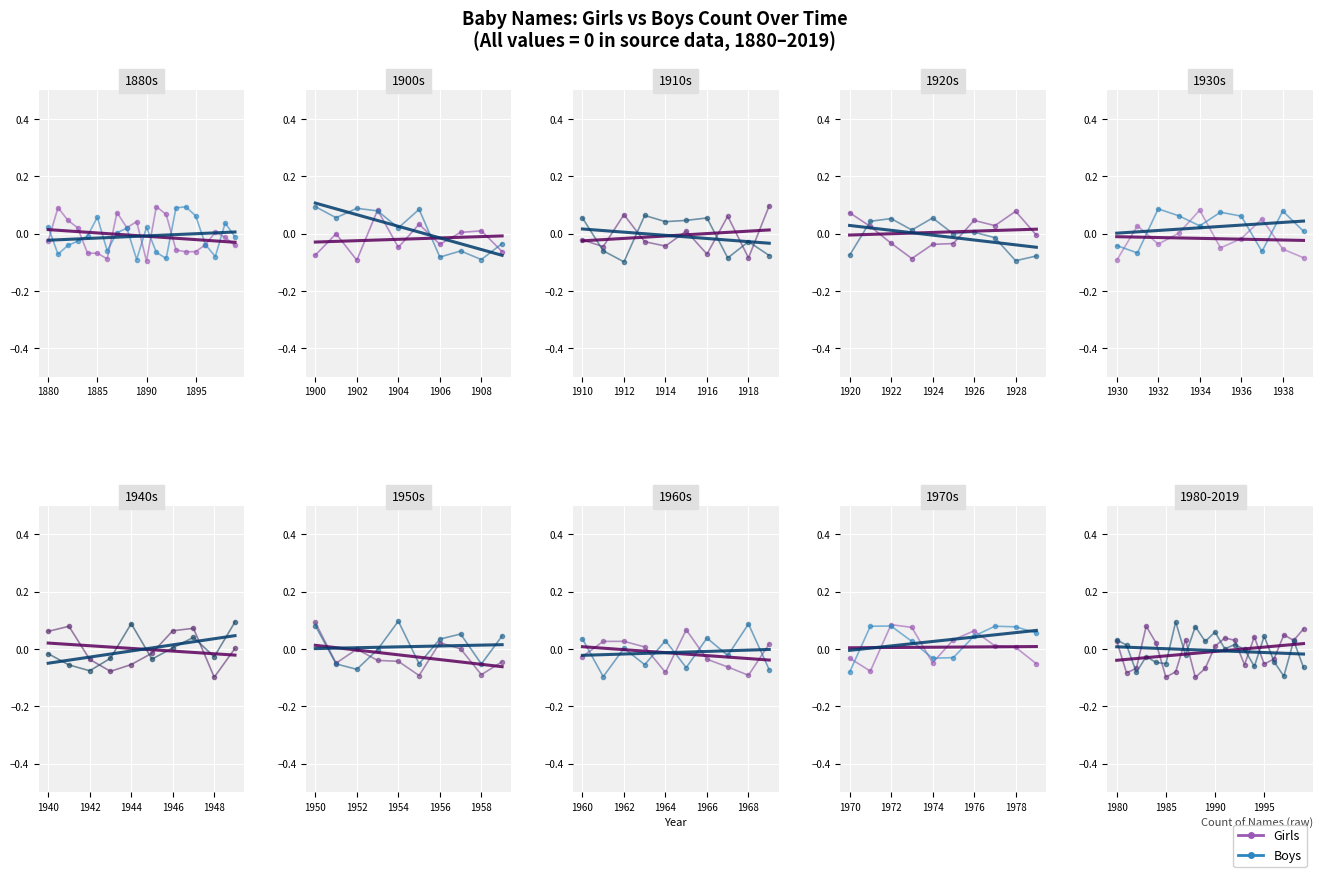

Is the value of Girls at 18 greater than the value of Boys at 9?

Yes